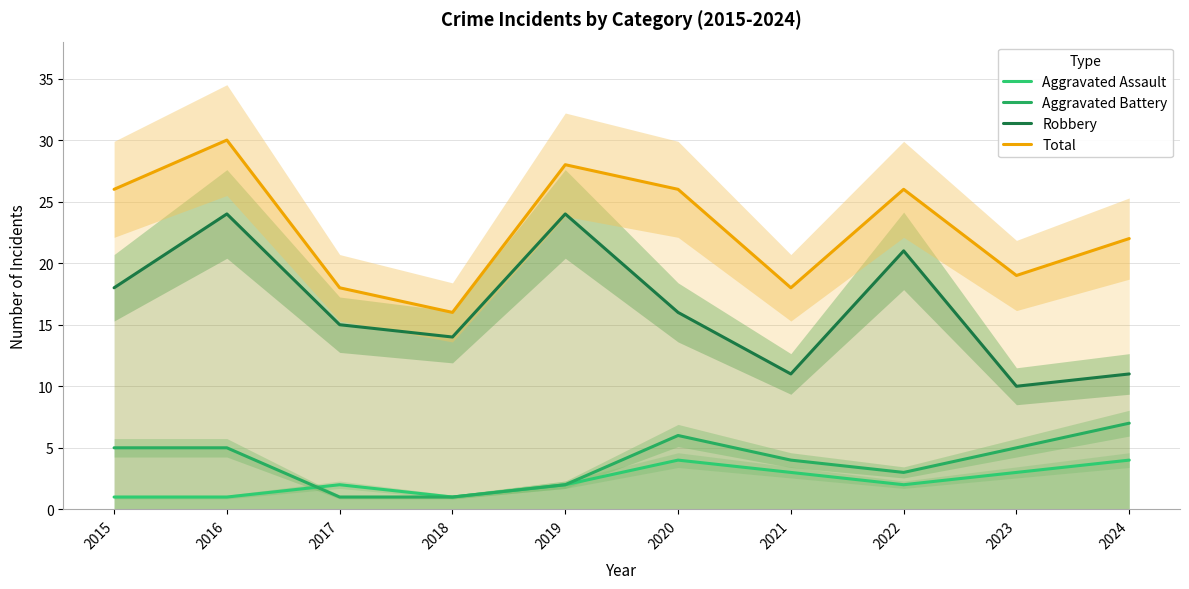

Is the value of Aggravated Battery at 2017 greater than the value of Aggravated Assault at 2021?

No